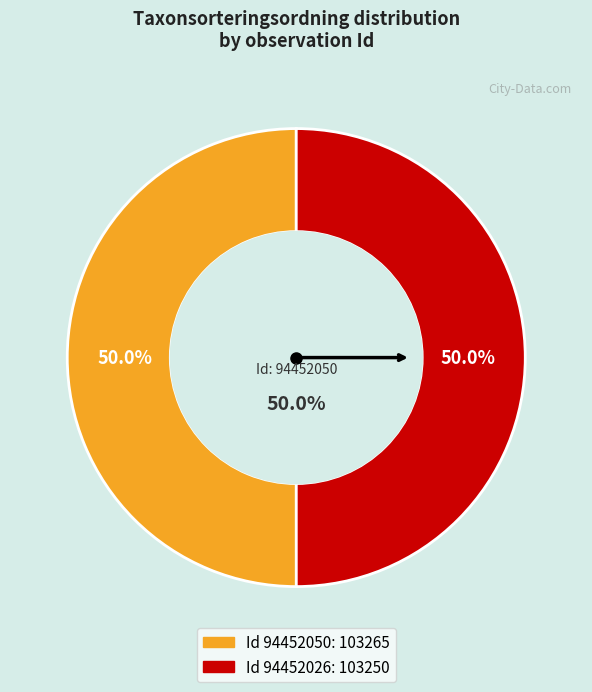

Is it true that 94452026 is 56% of the pie?

False